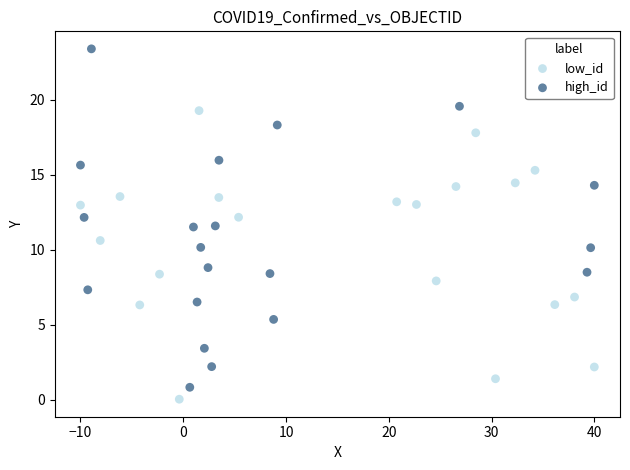

What are all the series names shown in the legend?

low_id, high_id